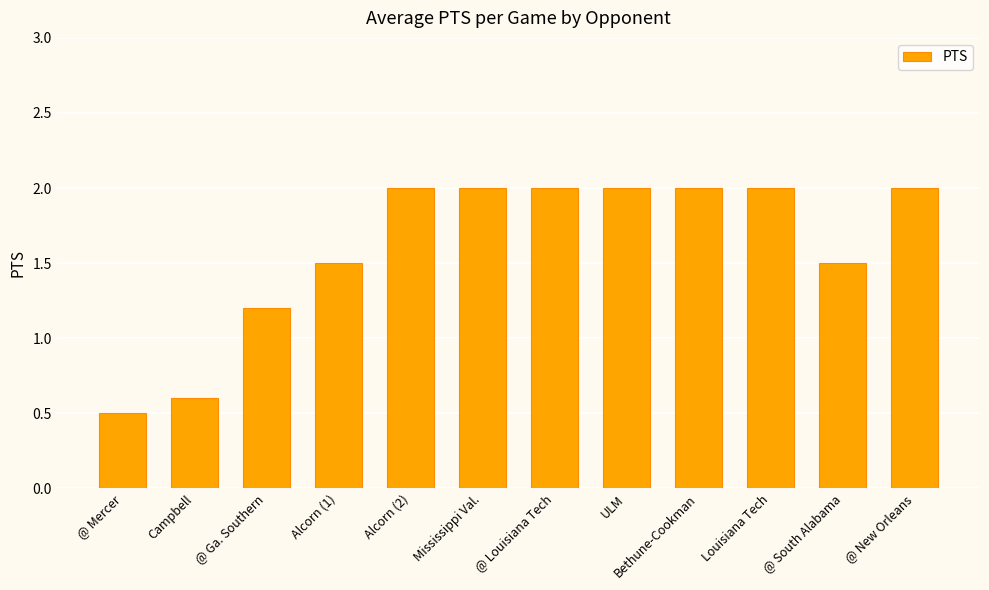

Is it true that the value at Louisiana Tech is 0.4?

False